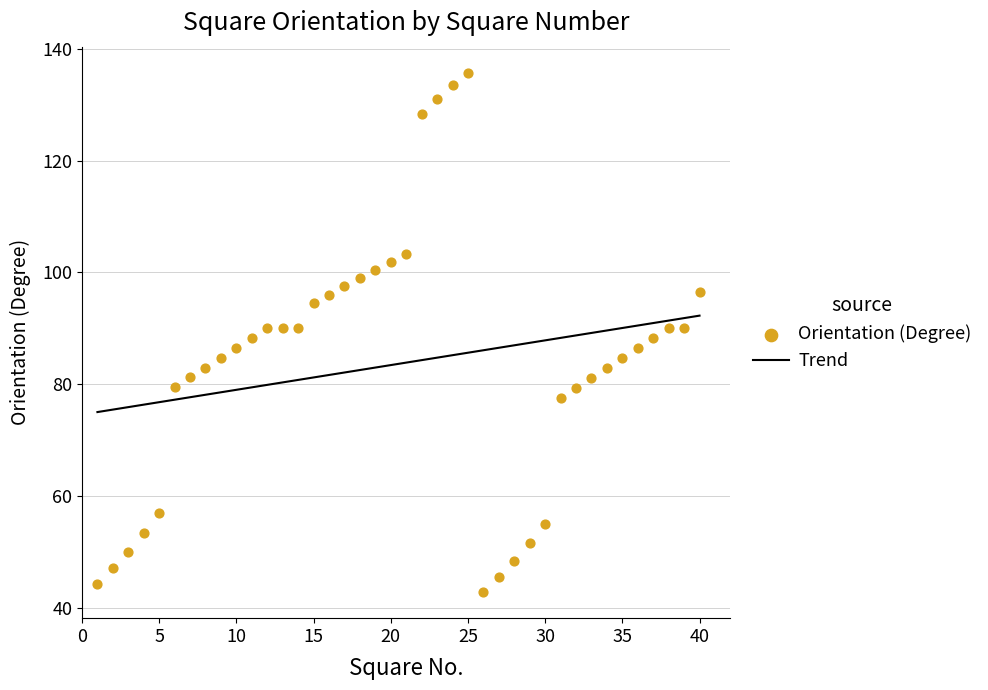

Which has a higher value, 11 or 32?

11